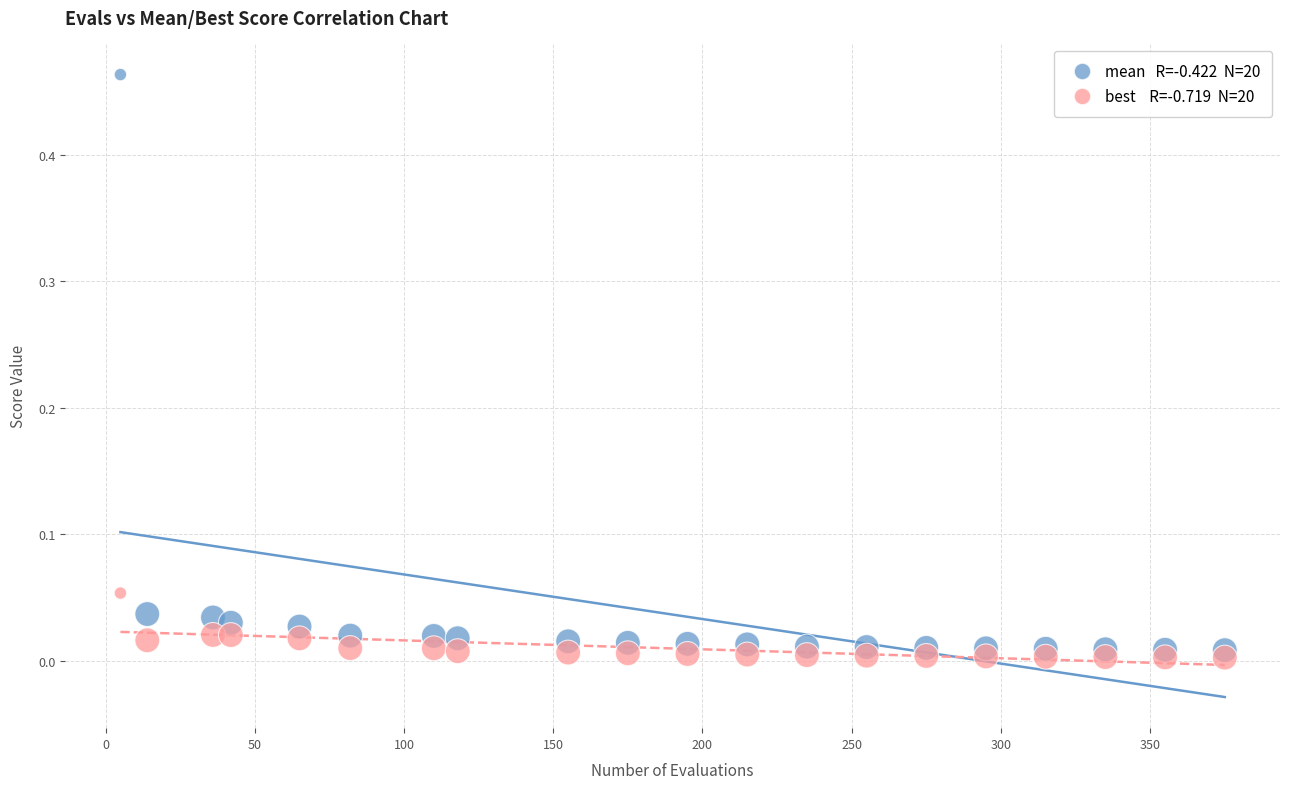

Across all data points, what is the range of X values (max minus min)?

370.0